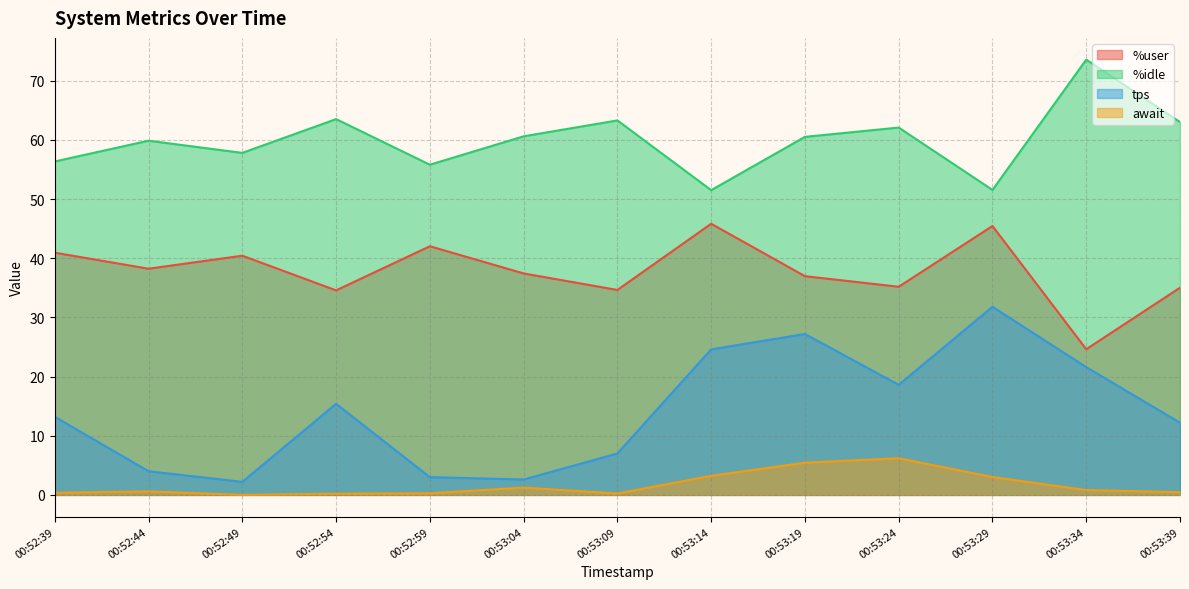

List the series in order of their overall mean, highest first.

%idle, %user, tps, await